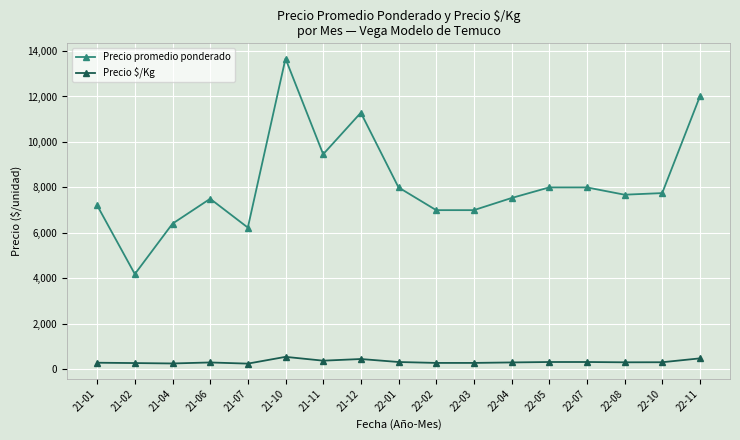

What is the label of the 2nd point from the left?

21-02